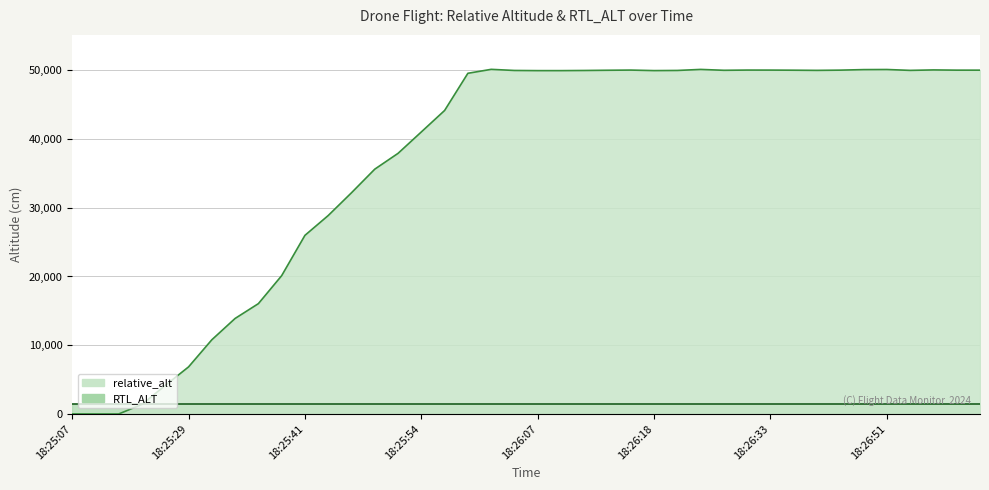

What is the value of the 10th point from the left?

20120.5